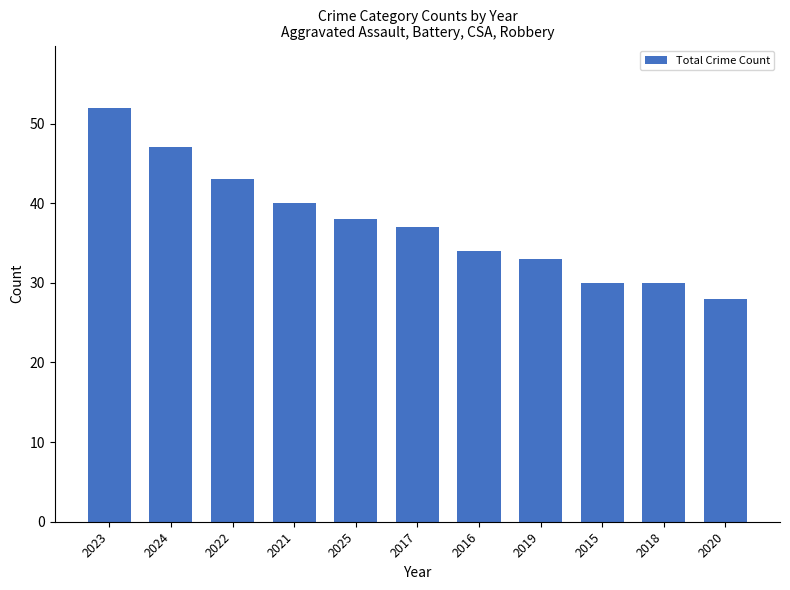

Reading left to right, extract all data points from this chart.

2023=52	2024=47	2022=43	2021=40	2025=38	2017=37	2016=34	2019=33	2015=30	2018=30	2020=28